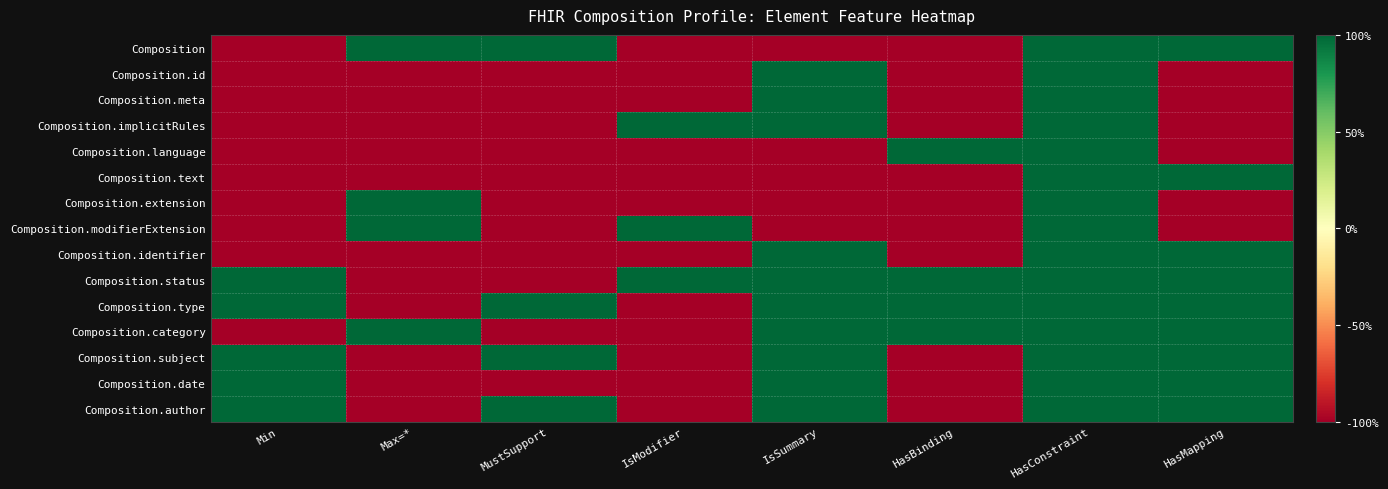

Reading left to right, list all the values displayed in this chart.

Composition: Min=-1	Max=*=1	MustSupport=1	IsModifier=-1	IsSummary=-1	HasBinding=-1	HasConstraint=1	HasMapping=1
Composition.id: Min=-1	Max=*=-1	MustSupport=-1	IsModifier=-1	IsSummary=1	HasBinding=-1	HasConstraint=1	HasMapping=-1
Composition.meta: Min=-1	Max=*=-1	MustSupport=-1	IsModifier=-1	IsSummary=1	HasBinding=-1	HasConstraint=1	HasMapping=-1
Composition.implicitRules: Min=-1	Max=*=-1	MustSupport=-1	IsModifier=1	IsSummary=1	HasBinding=-1	HasConstraint=1	HasMapping=-1
Composition.language: Min=-1	Max=*=-1	MustSupport=-1	IsModifier=-1	IsSummary=-1	HasBinding=1	HasConstraint=1	HasMapping=-1
Composition.text: Min=-1	Max=*=-1	MustSupport=-1	IsModifier=-1	IsSummary=-1	HasBinding=-1	HasConstraint=1	HasMapping=1
Composition.extension: Min=-1	Max=*=1	MustSupport=-1	IsModifier=-1	IsSummary=-1	HasBinding=-1	HasConstraint=1	HasMapping=-1
Composition.modifierExtension: Min=-1	Max=*=1	MustSupport=-1	IsModifier=1	IsSummary=-1	HasBinding=-1	HasConstraint=1	HasMapping=-1
Composition.identifier: Min=-1	Max=*=-1	MustSupport=-1	IsModifier=-1	IsSummary=1	HasBinding=-1	HasConstraint=1	HasMapping=1
Composition.status: Min=1	Max=*=-1	MustSupport=-1	IsModifier=1	IsSummary=1	HasBinding=1	HasConstraint=1	HasMapping=1
Composition.type: Min=1	Max=*=-1	MustSupport=1	IsModifier=-1	IsSummary=1	HasBinding=1	HasConstraint=1	HasMapping=1
Composition.category: Min=-1	Max=*=1	MustSupport=-1	IsModifier=-1	IsSummary=1	HasBinding=1	HasConstraint=1	HasMapping=1
Composition.subject: Min=1	Max=*=-1	MustSupport=1	IsModifier=-1	IsSummary=1	HasBinding=-1	HasConstraint=1	HasMapping=1
Composition.date: Min=1	Max=*=-1	MustSupport=-1	IsModifier=-1	IsSummary=1	HasBinding=-1	HasConstraint=1	HasMapping=1
Composition.author: Min=1	Max=*=-1	MustSupport=1	IsModifier=-1	IsSummary=1	HasBinding=-1	HasConstraint=1	HasMapping=1